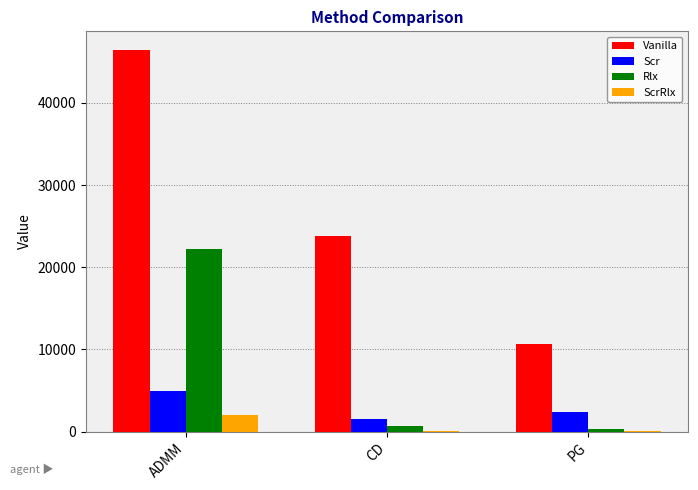

What is the total value across all series at CD?

26145.6